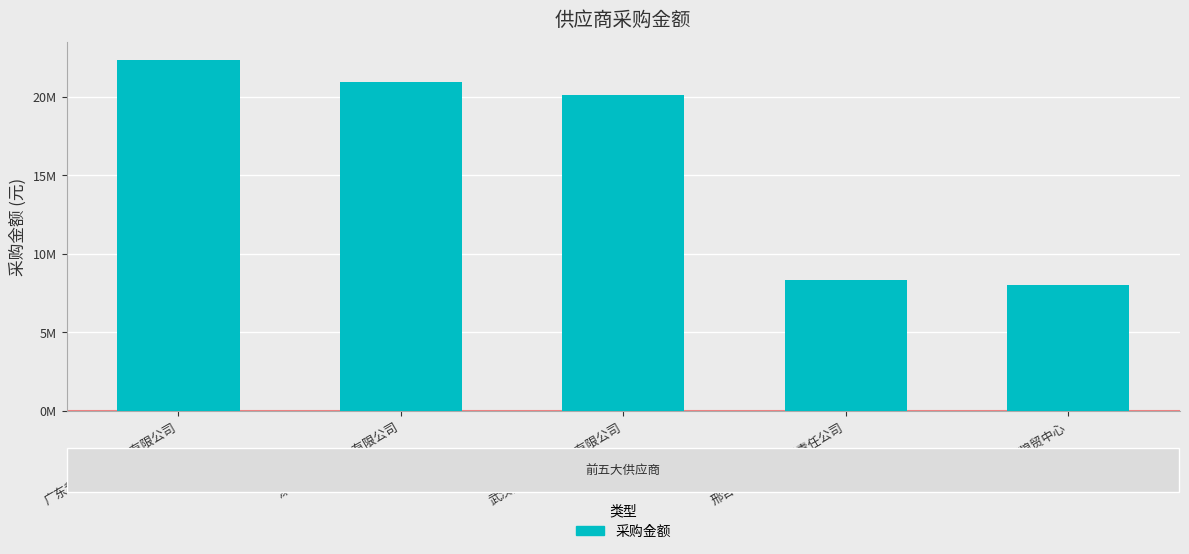

What is the difference between the values at 邢台桥西粮库有限责任公司 and 内丘县鑫朋粮贸中心?

313073.9